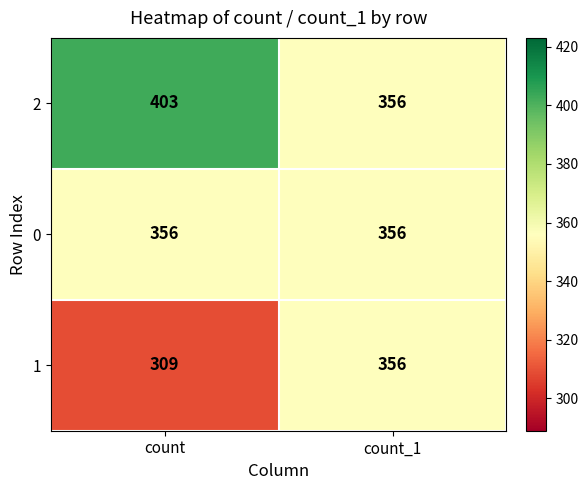

What is the total value across all series at count_1?

1068